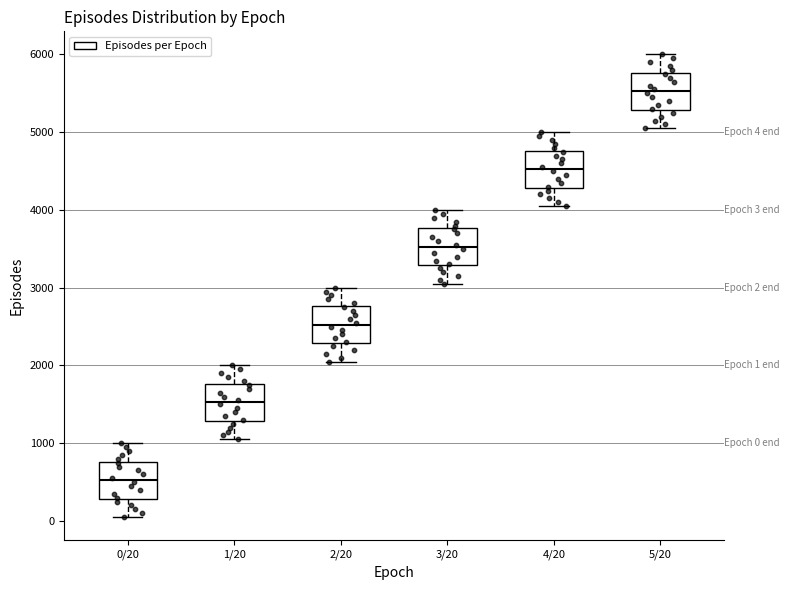

Which box's median line is the lowest?

0/20